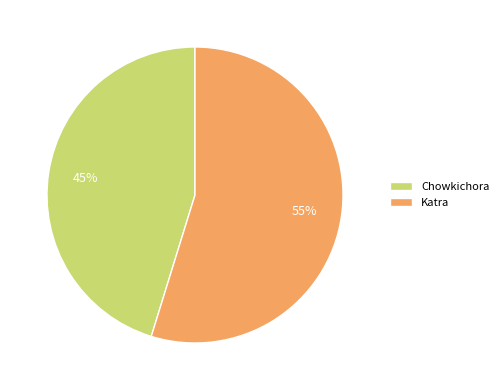

What is the majority slice?

Katra